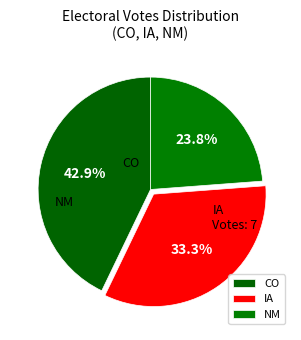

The IA slice represents 33% of the pie. True or false?

True